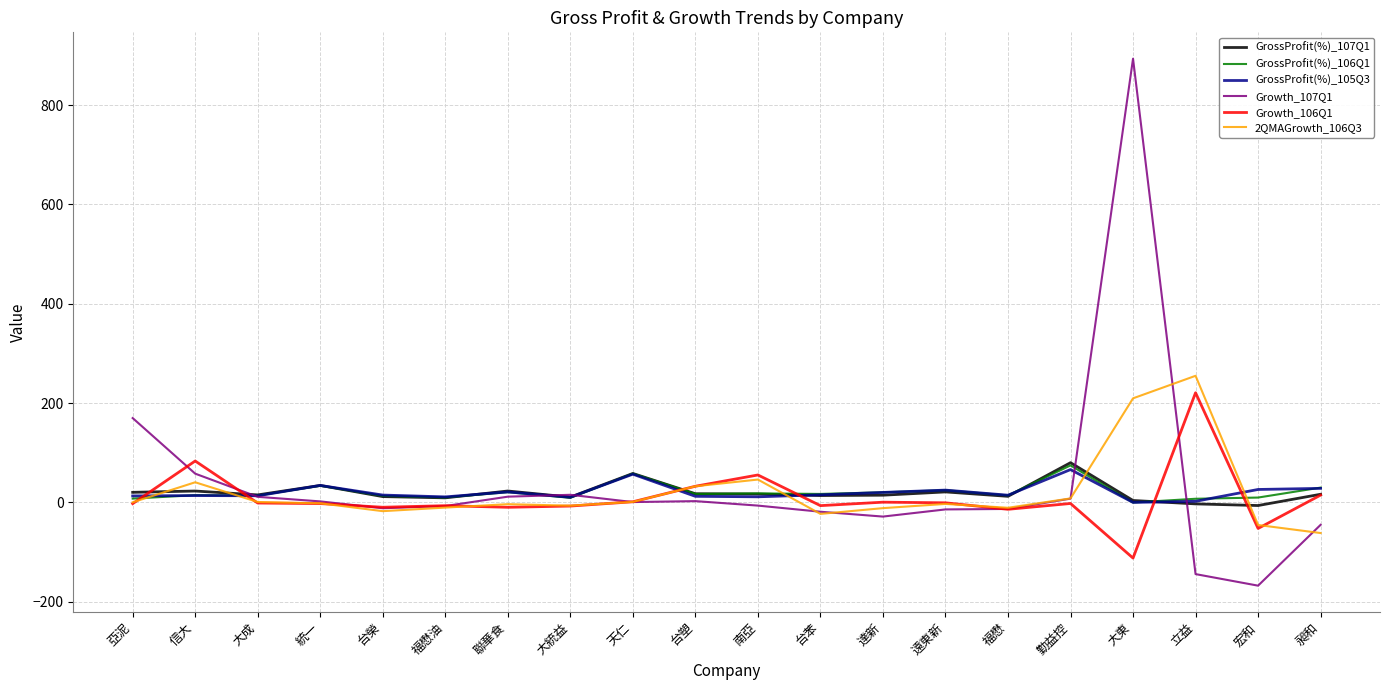

Which series has the largest total across all categories?

Growth_107Q1